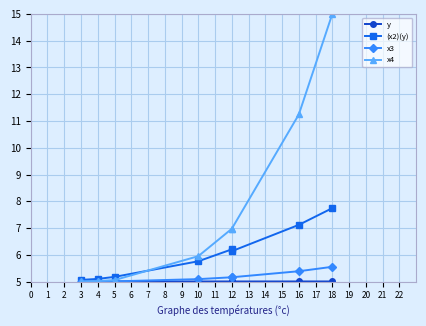

What is the sum of all (x2)(y) values?

48.3